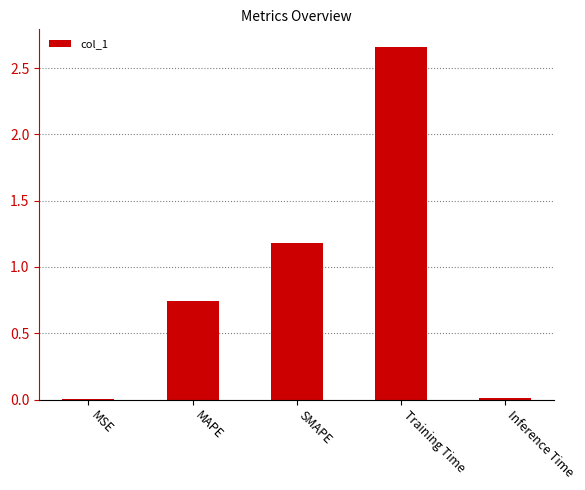

Where is the data nearest to the value 1?

SMAPE